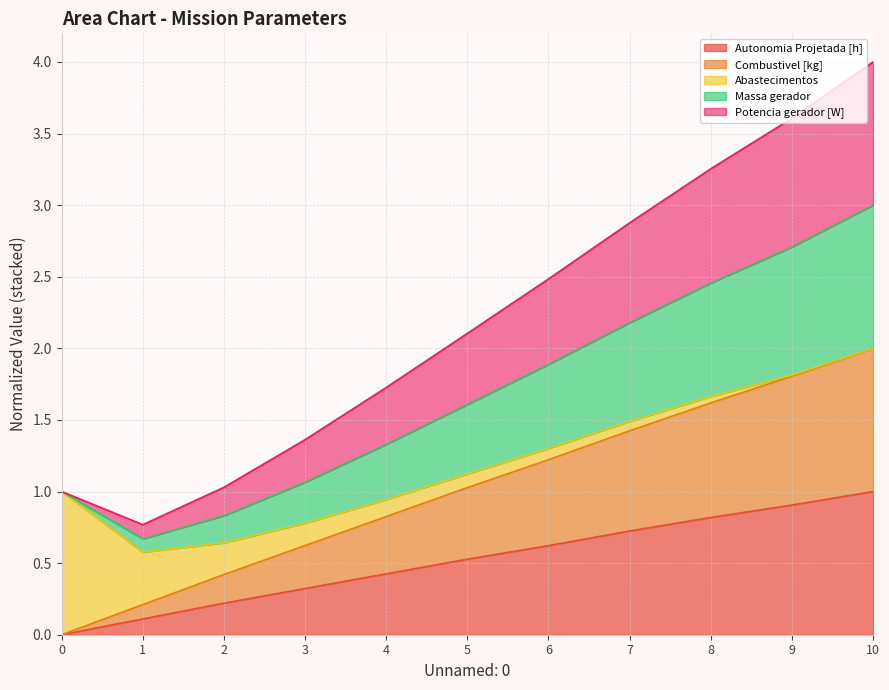

True or false: Massa gerador and Combustivel [kg] intersect in this chart.

False